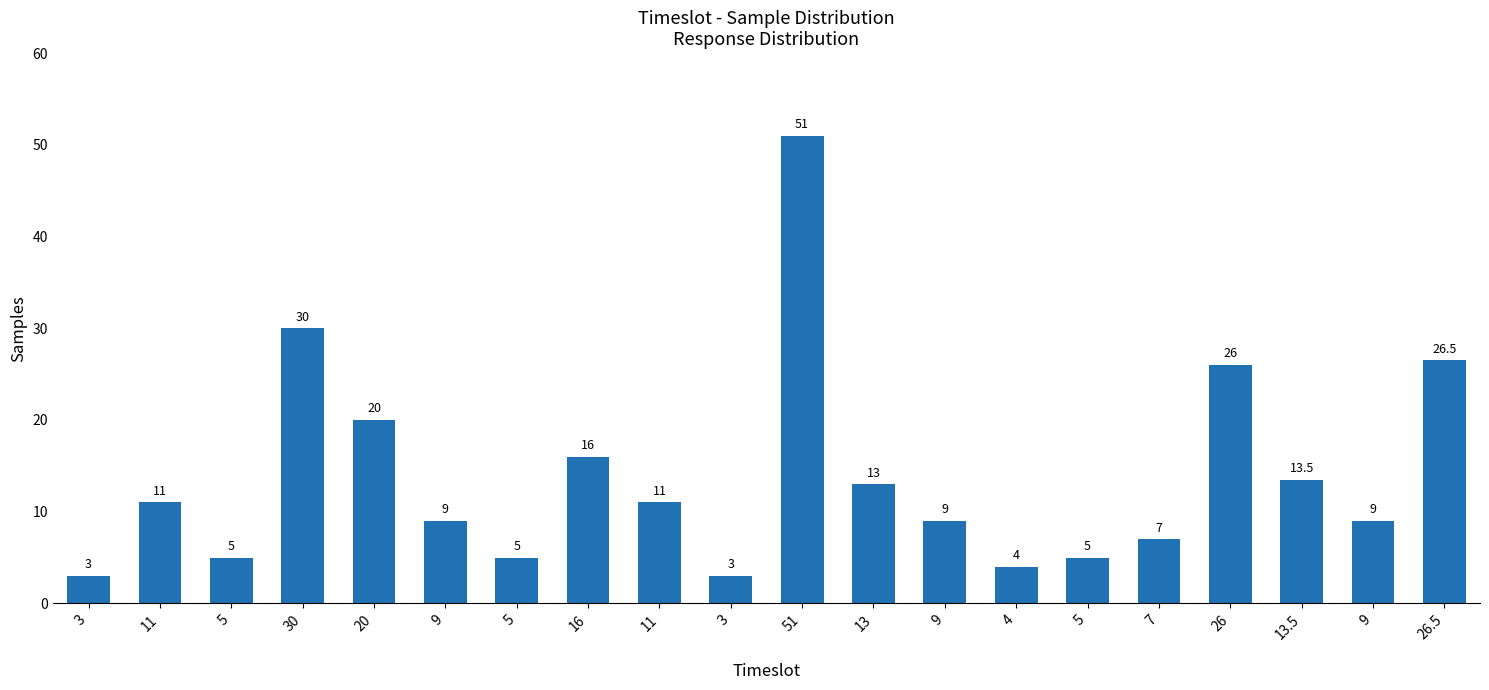

Does the chart contain stacked bars?

No